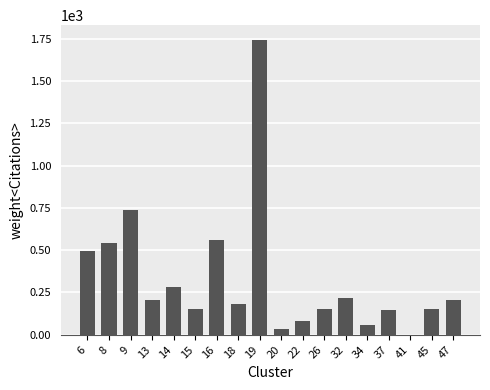

What is the greatest value displayed?

1742